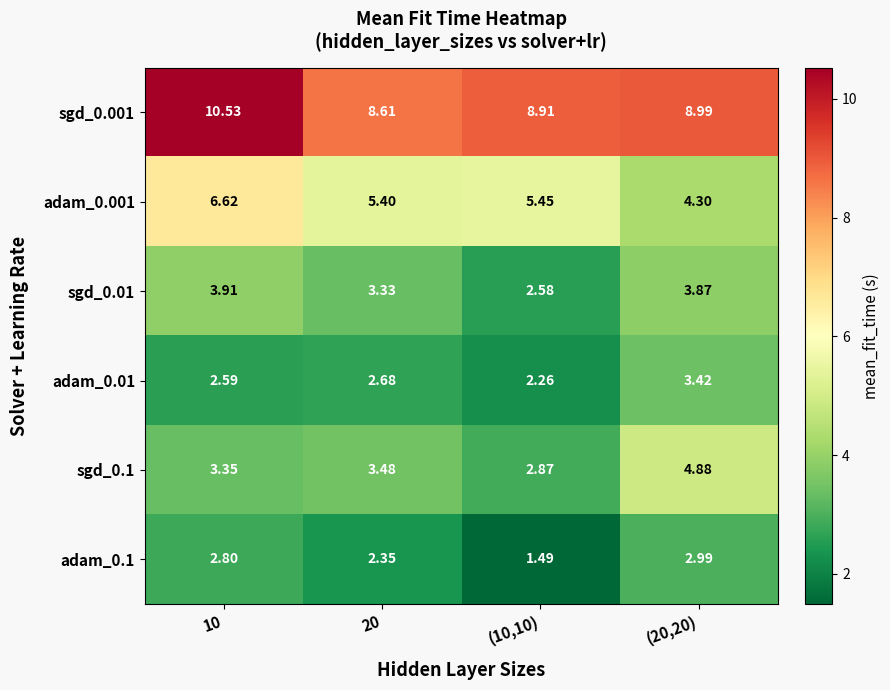

Is the value of adam_0.01 at (10,10) greater than the value of sgd_0.001 at 20?

No